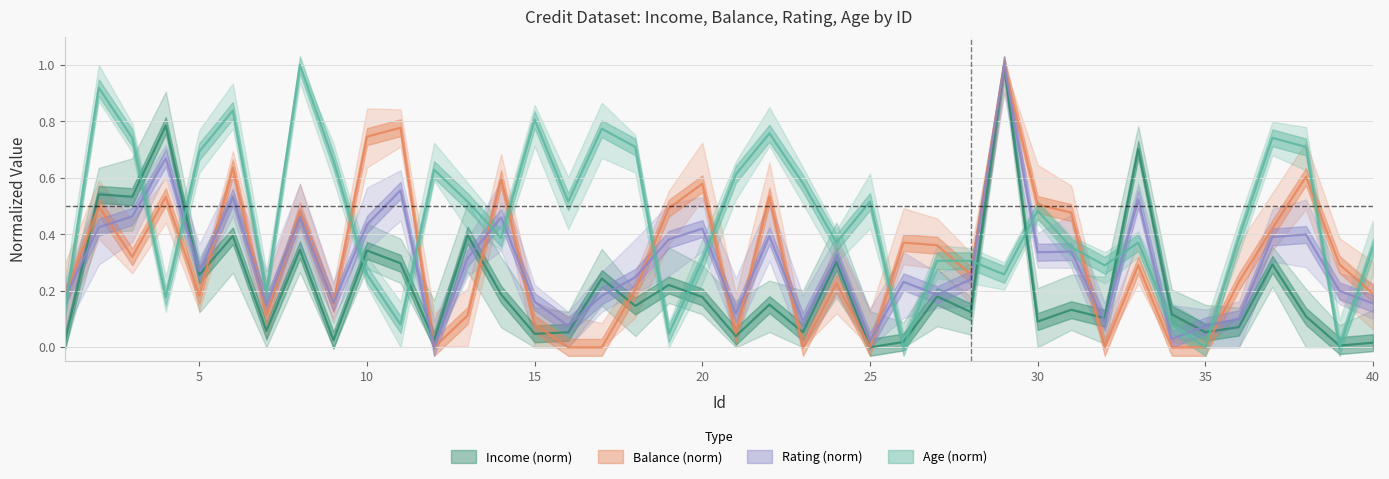

How many times do Balance and Rating cross each other?

15